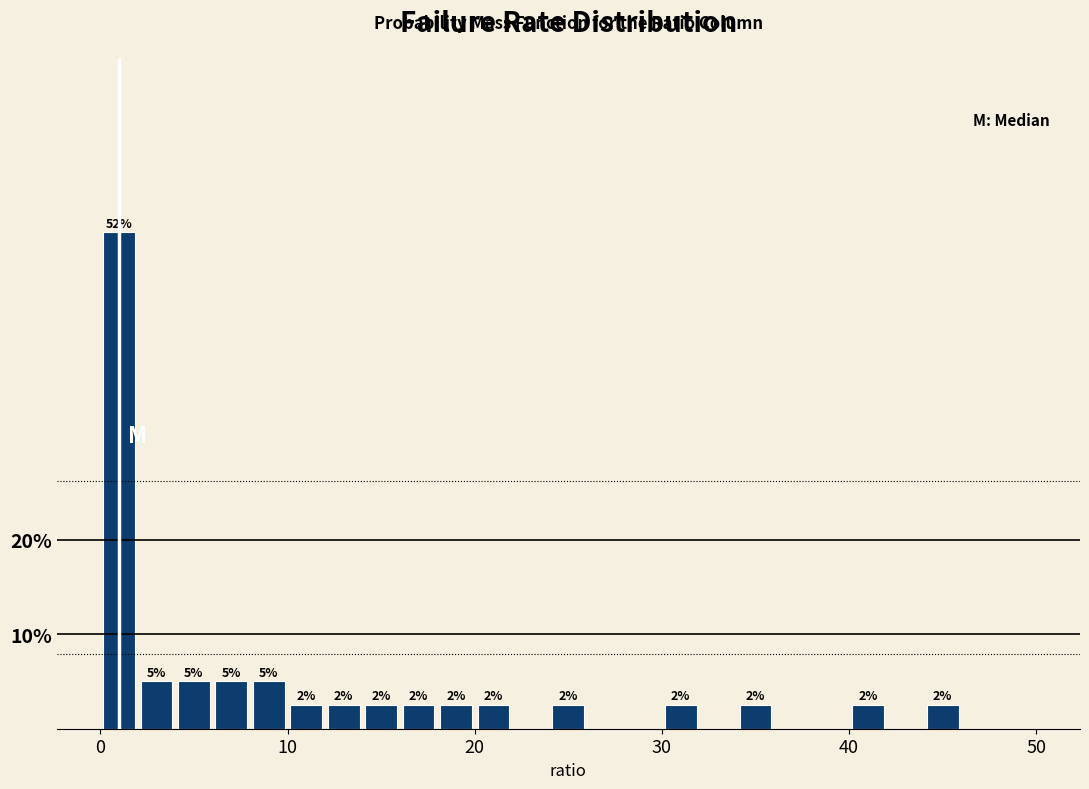

Around what value on the x-axis is the tallest bar? Give the approximate position of its centre, as read against the axis.

1